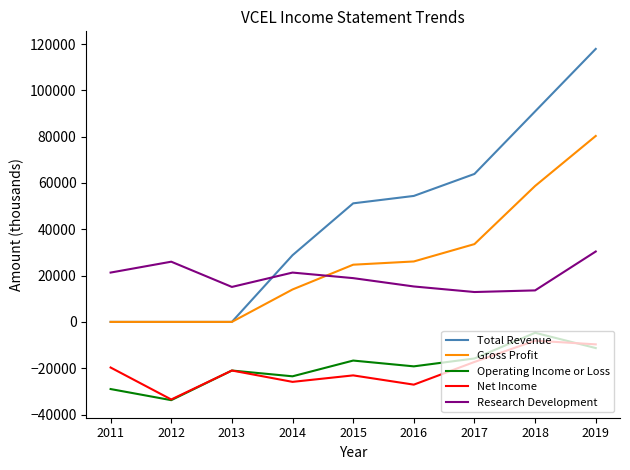

True or false: Net Income and Research Development cross at least once.

False